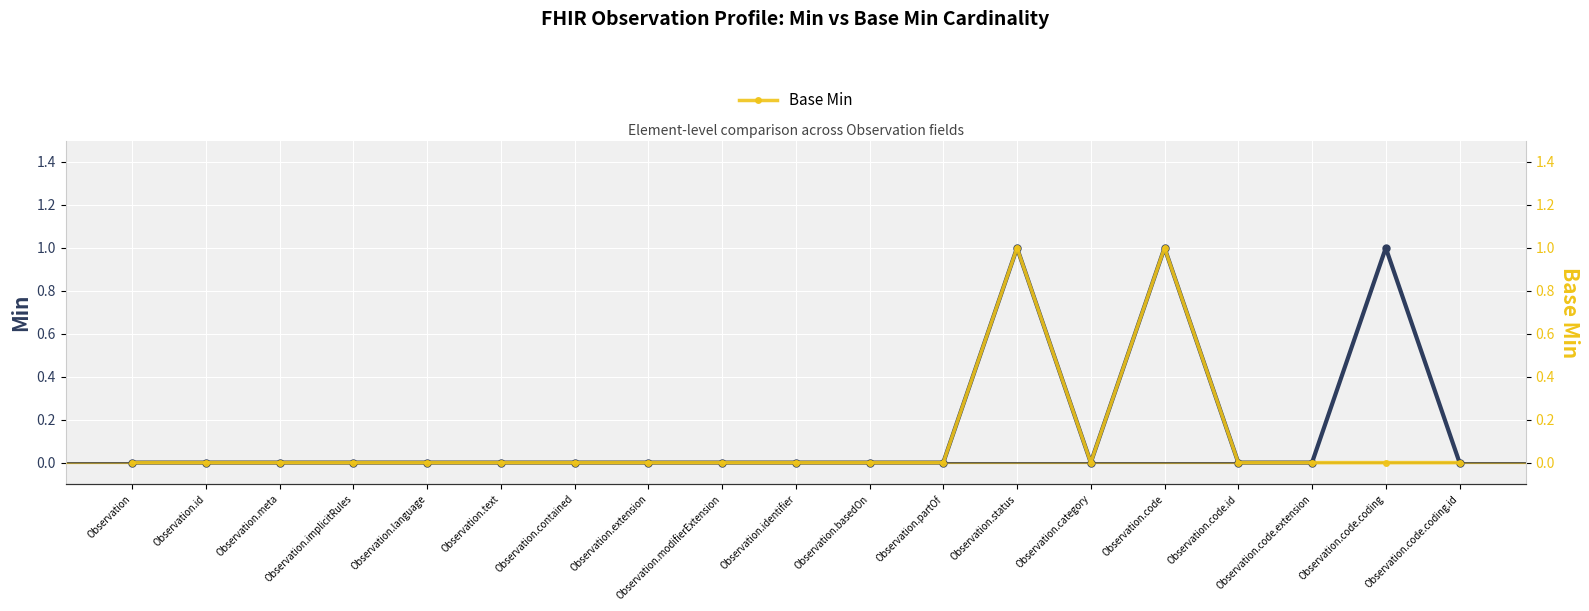

How many distinct data groups are displayed?

2